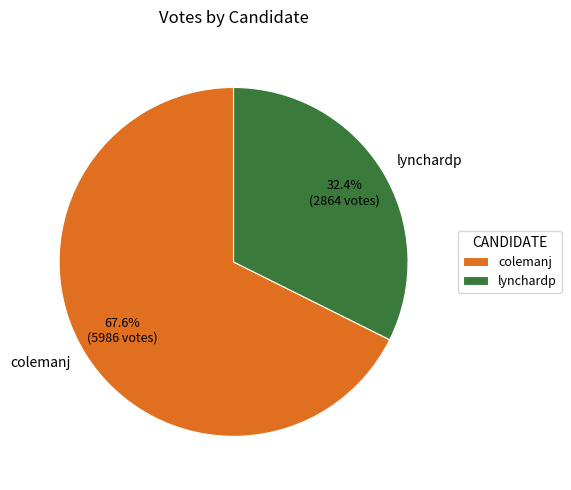

How many slices are in this pie chart?

2